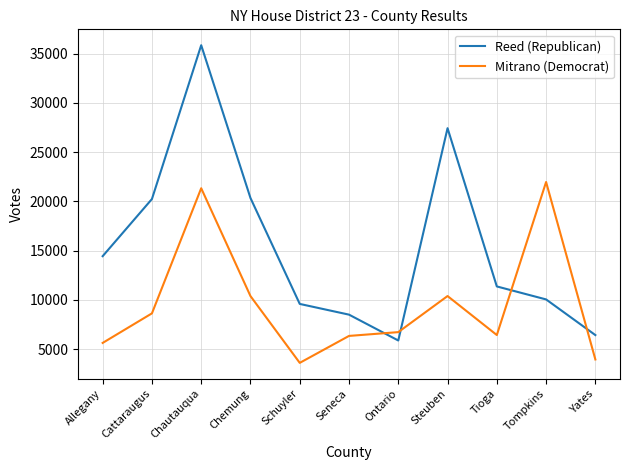

The Reed (Republican) series shows 11360 at Tioga. True or false?

True